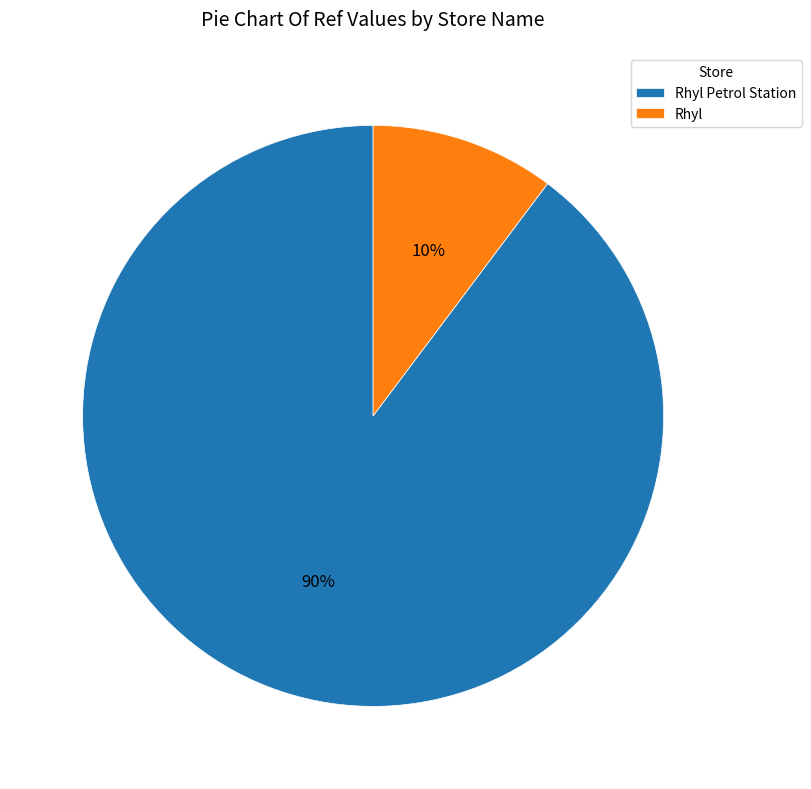

What percentage is the Rhyl slice, to the nearest percent?

10%